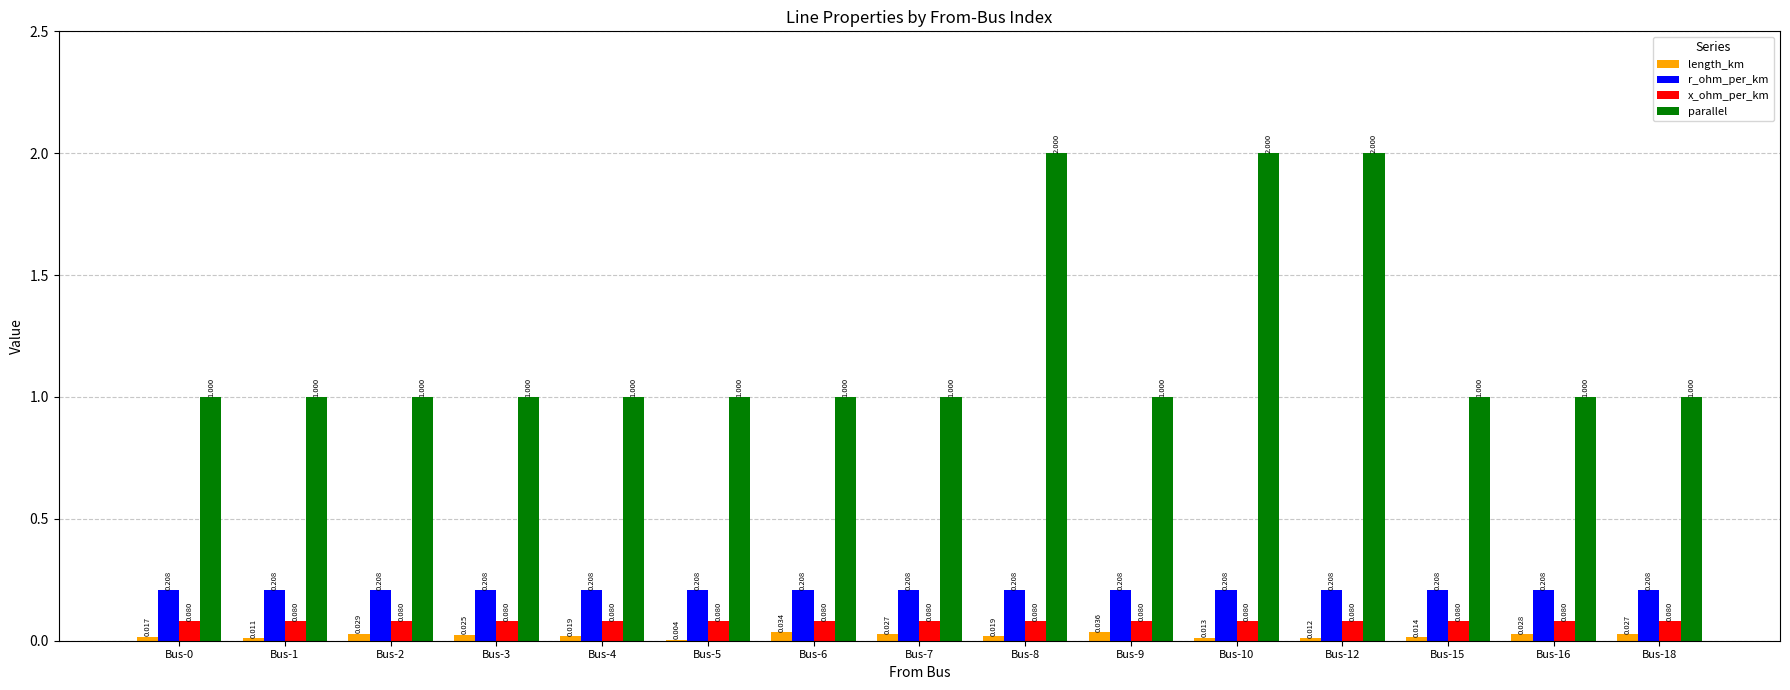

How many series are shown in this chart?

4